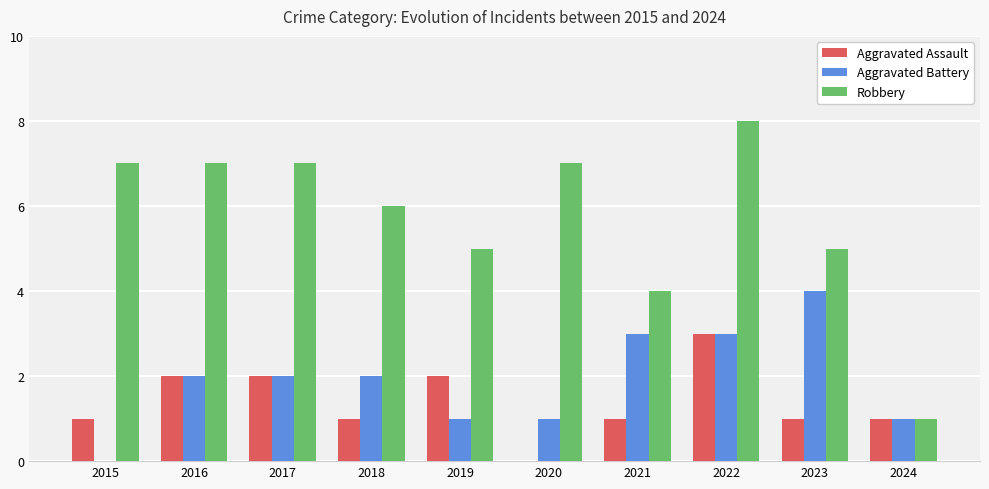

Reading right to left, what are all the values shown in this chart?

Aggravated Assault: 1	1	3	1	0	2	1	2	2	1
Aggravated Battery: 1	4	3	3	1	1	2	2	2	0
Robbery: 1	5	8	4	7	5	6	7	7	7